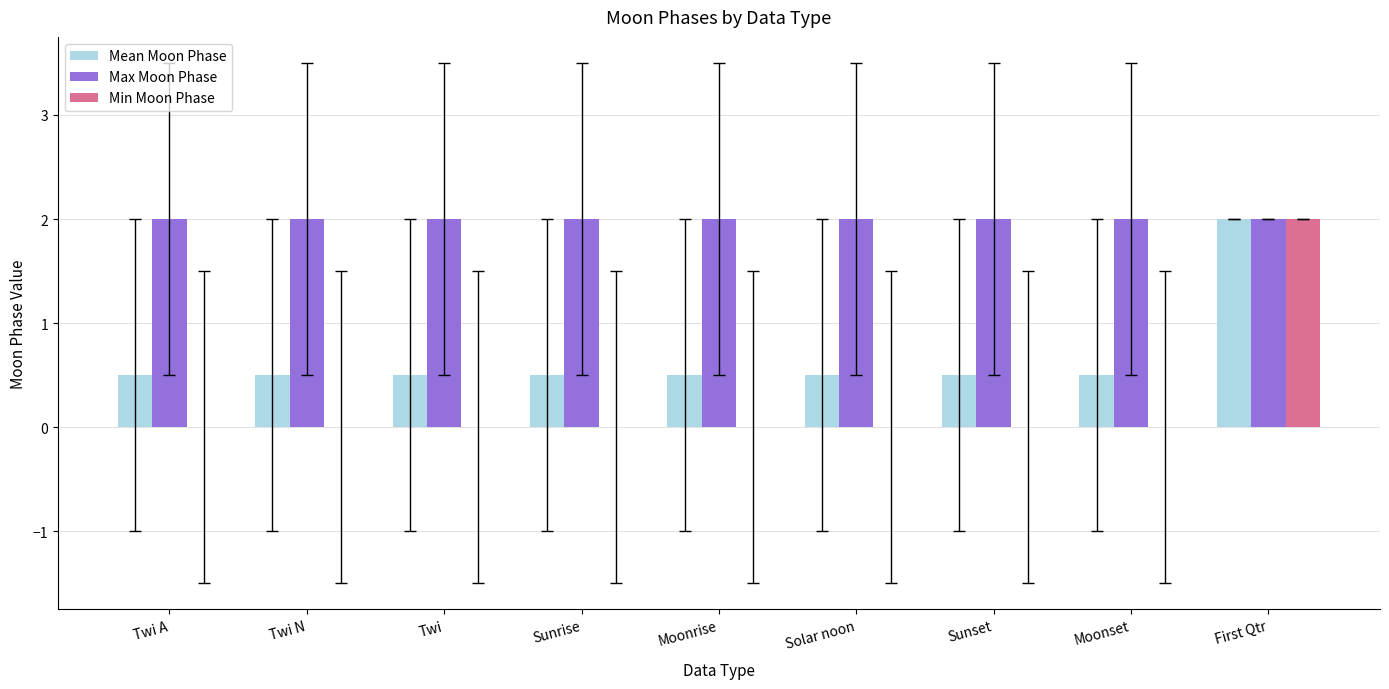

What is the total value across all series at Moonrise?

2.5